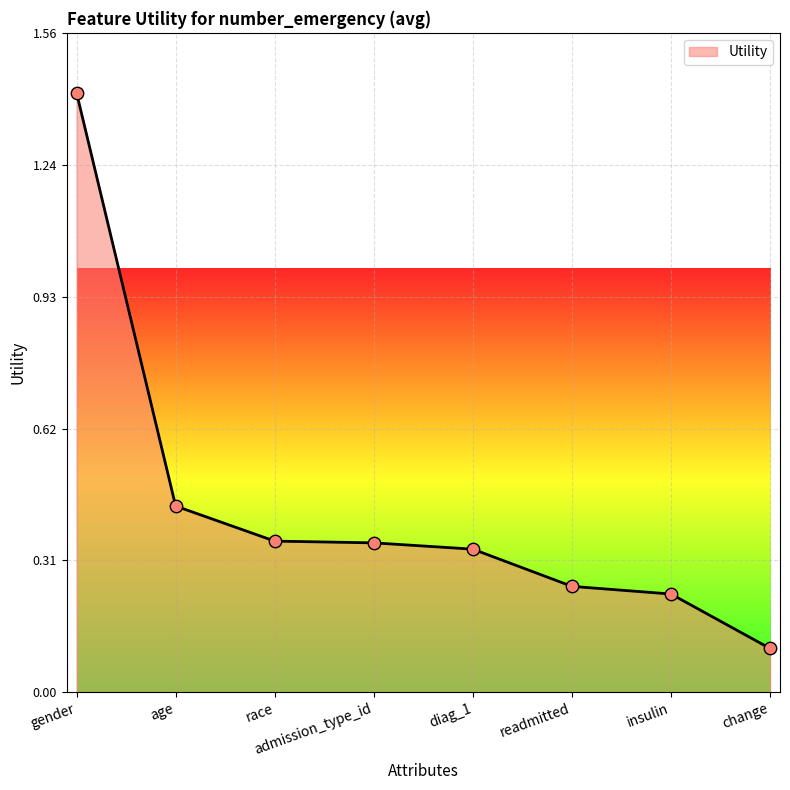

Between race and age, which is larger?

age